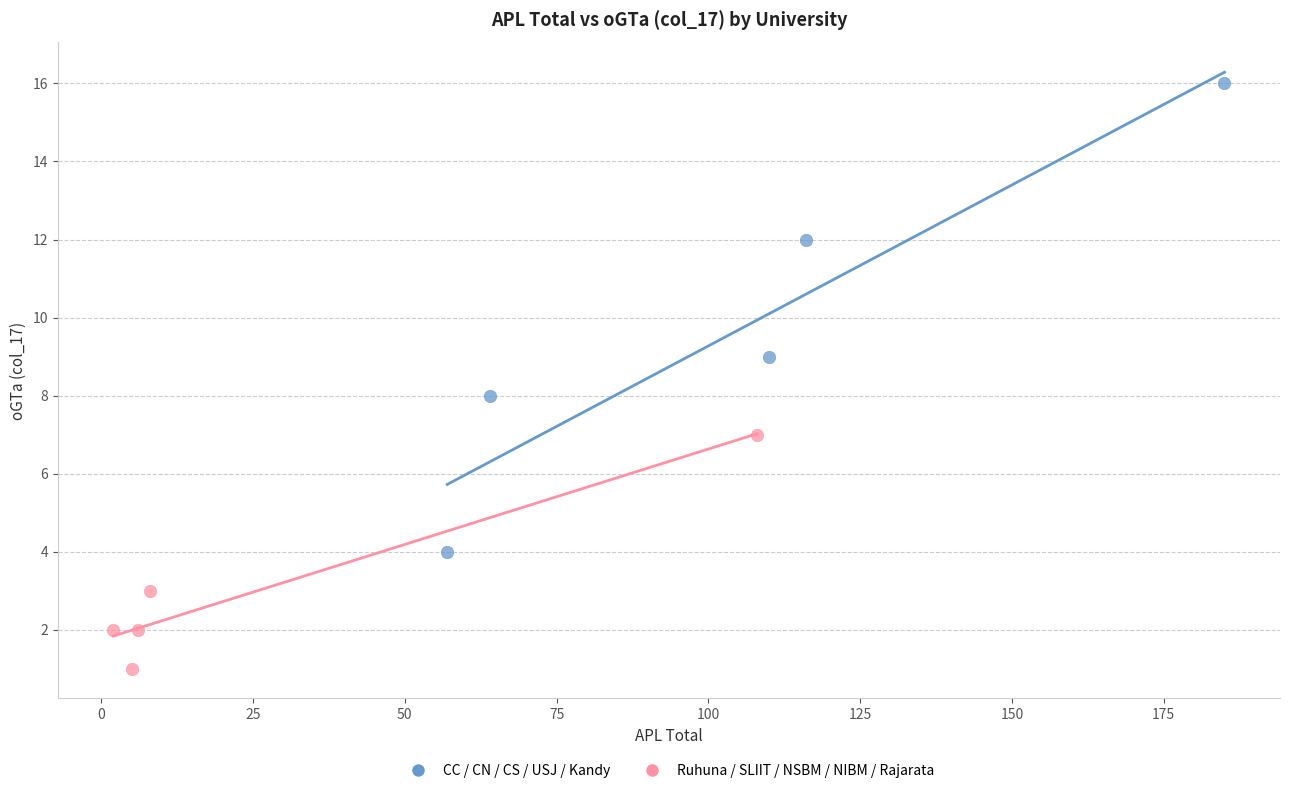

Which series reaches the maximum Y coordinate?

CC / CN / CS / USJ / Kandy